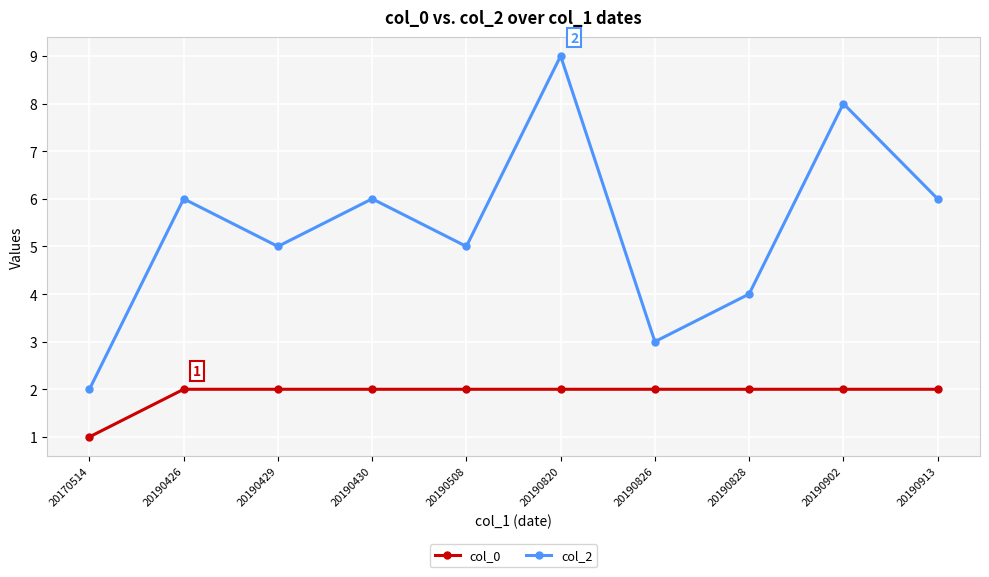

At which label does col_0 reach its minimum?

20170514